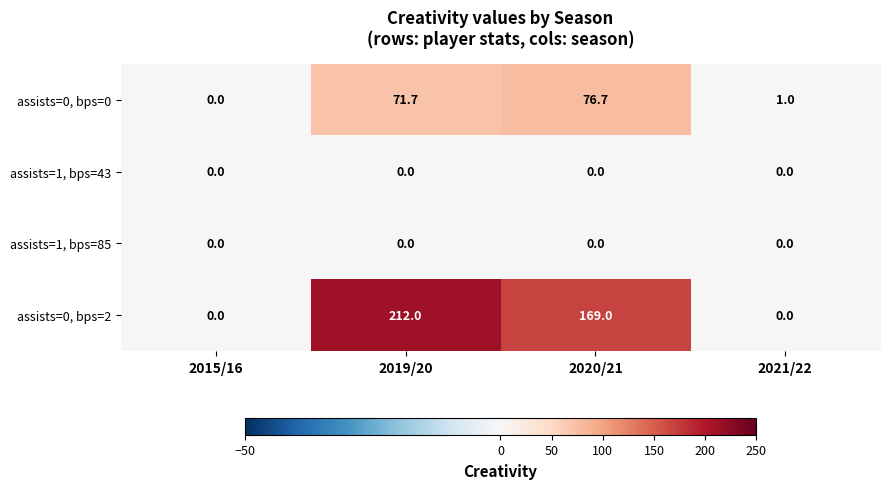

Where is assists=0, bps=0 nearest to the value 38?

2019/20